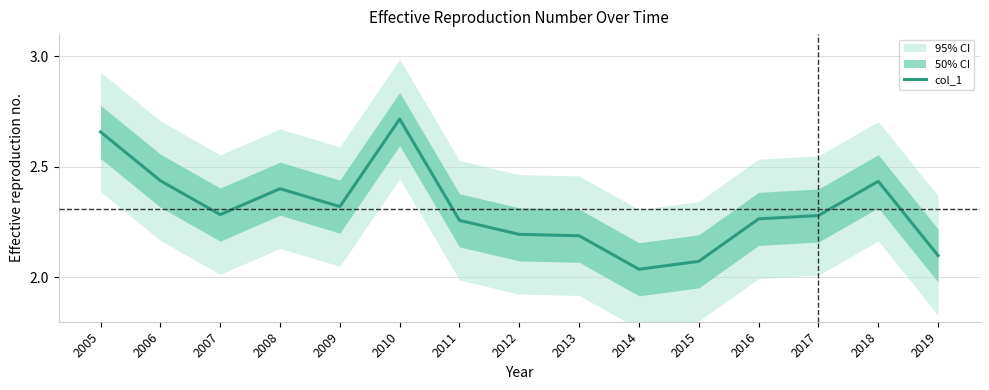

What is the value of the 5th point from the left?

2.3